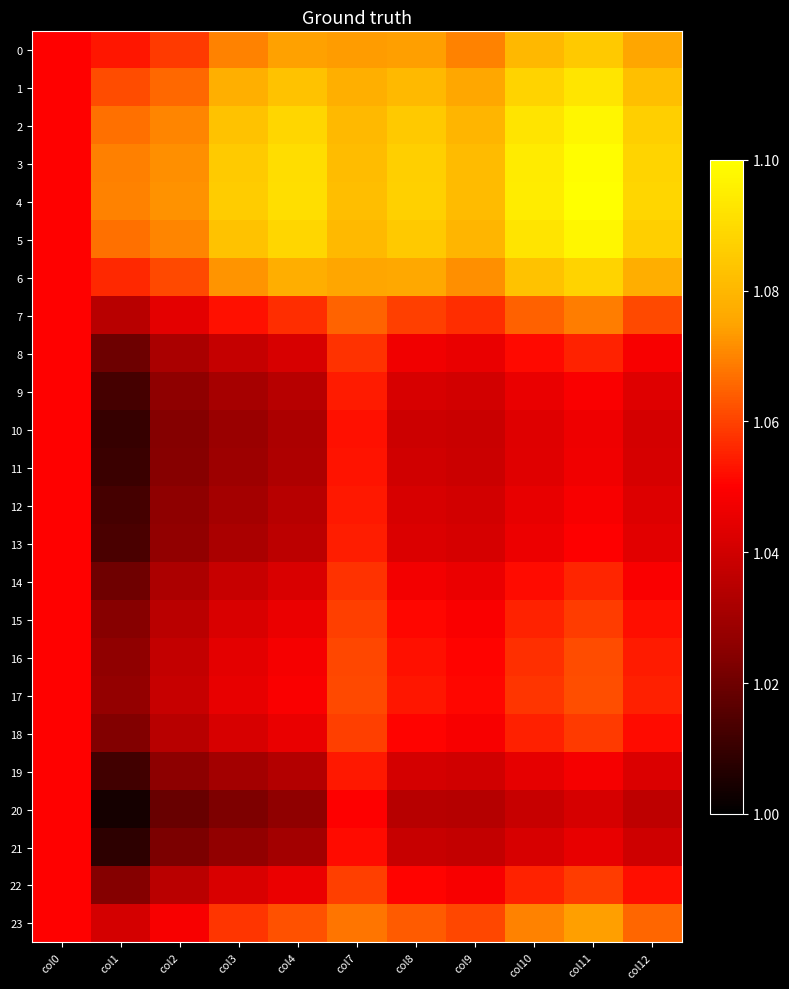

At which category is the sum across all series the highest?

col11